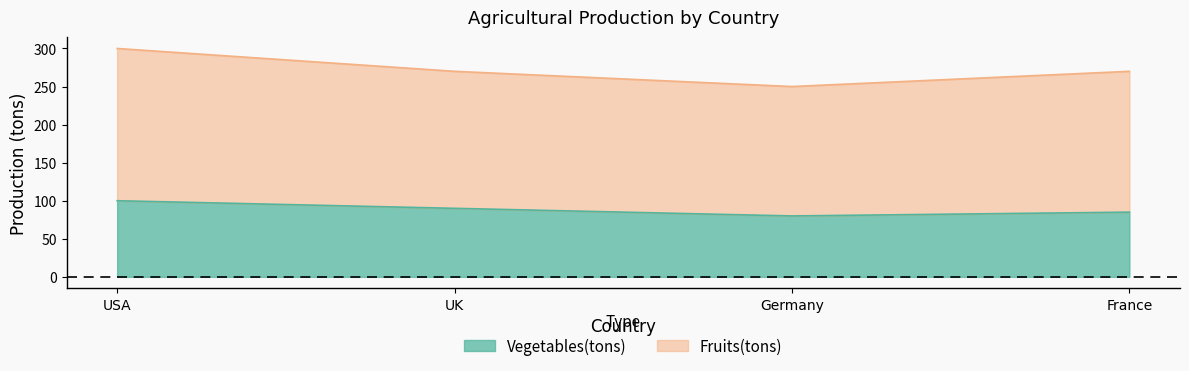

What are all the series names shown in the legend?

Vegetables(tons), Fruits(tons)